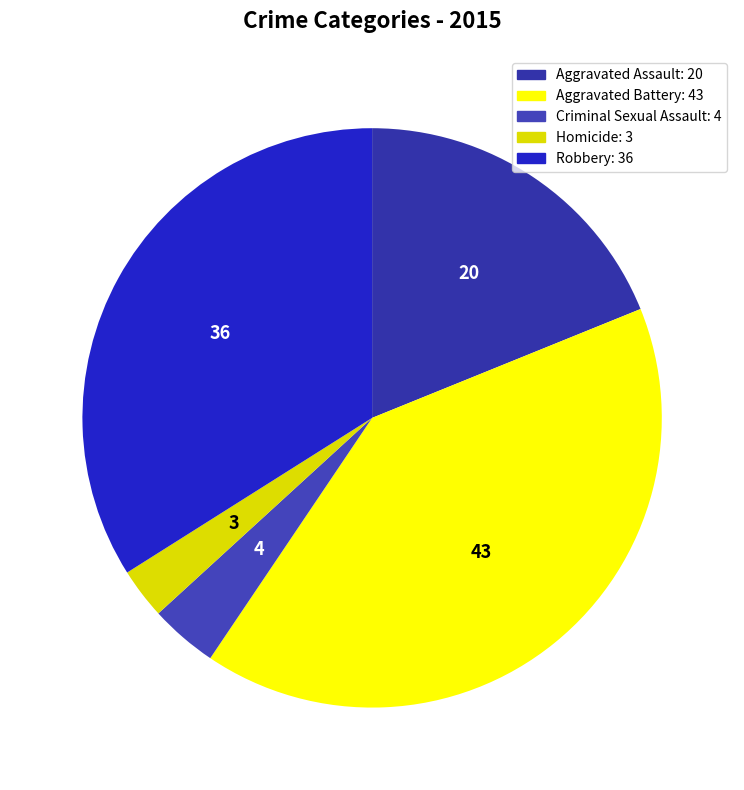

To the nearest percent, what portion does Aggravated Battery represent?

41%